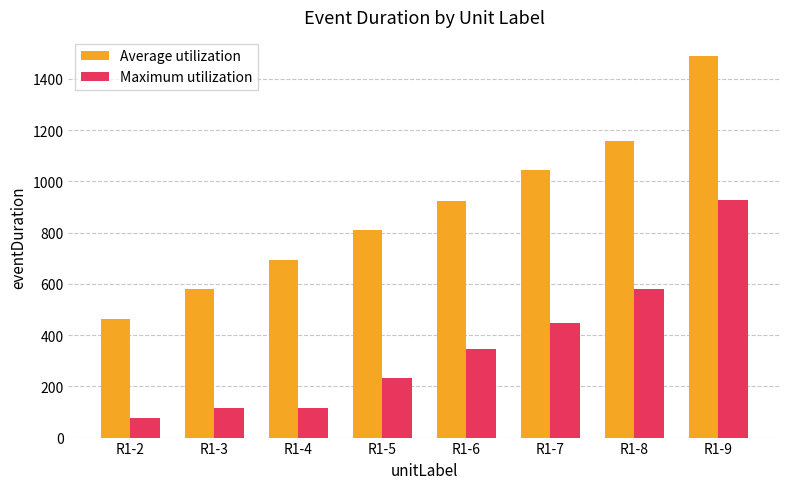

What value does the Maximum utilization series have at R1-7?

447